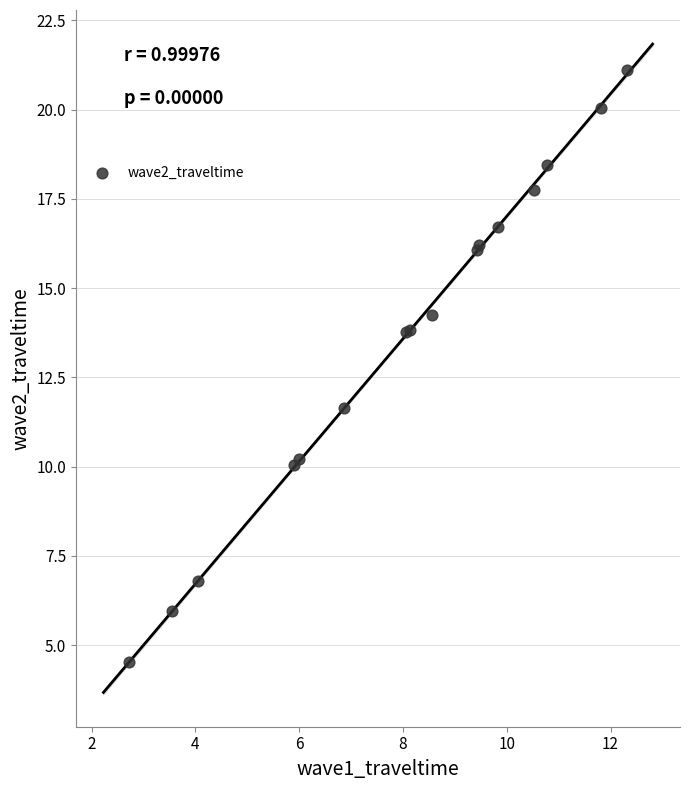

What Y value in the scatter plot is closest to 12?

11.6